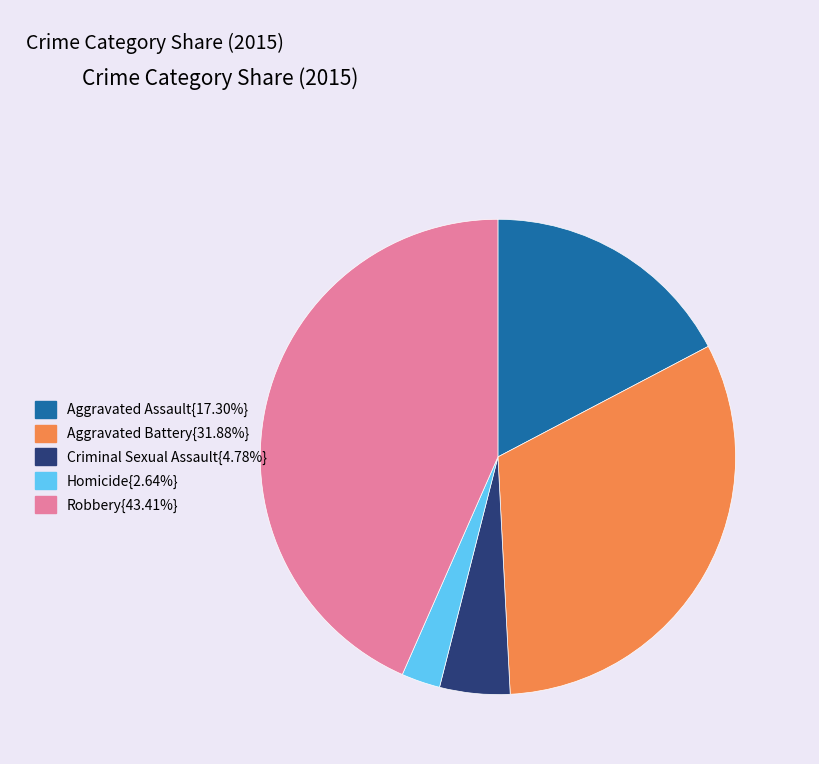

Is there any slice that represents more than half of the pie?

No